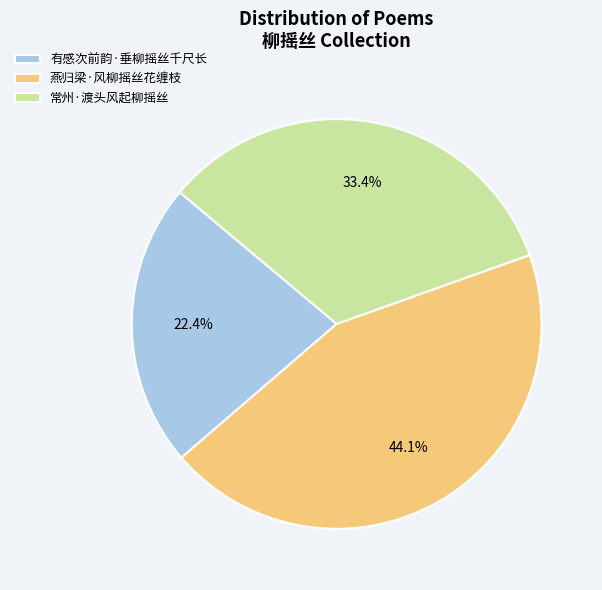

To the nearest percent, what percentage of the pie is 燕归梁·风柳摇丝花缠枝?

44%